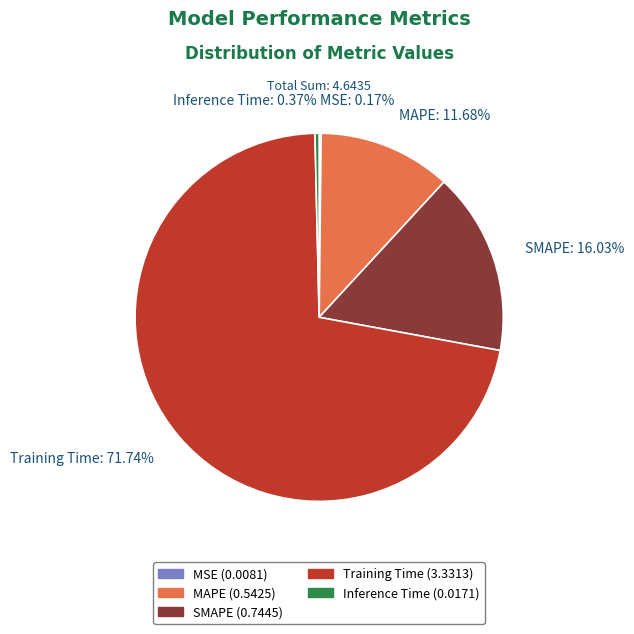

Is Training Time the majority of the pie?

Yes